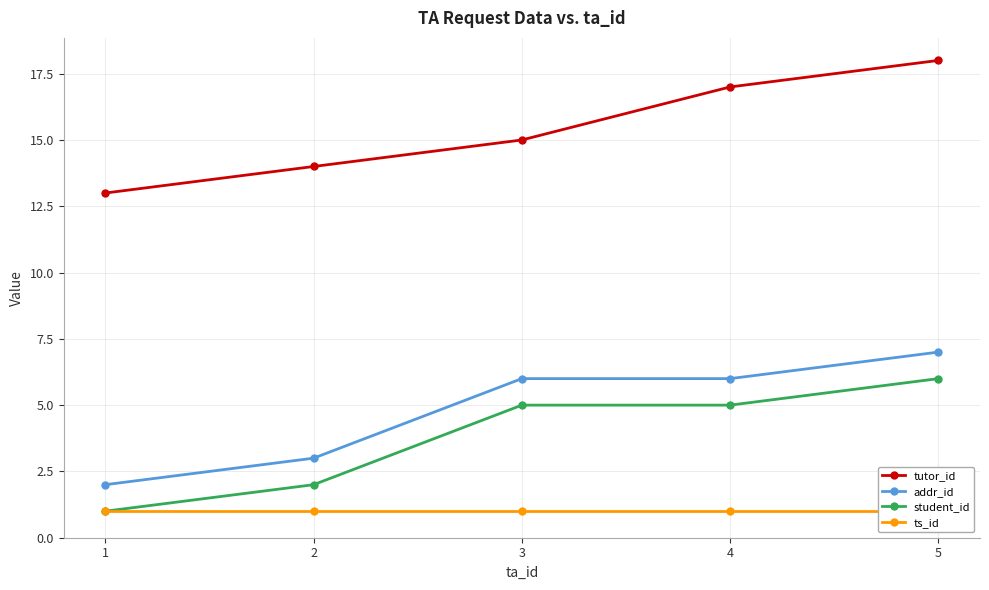

What is the minimum value for addr_id?

2